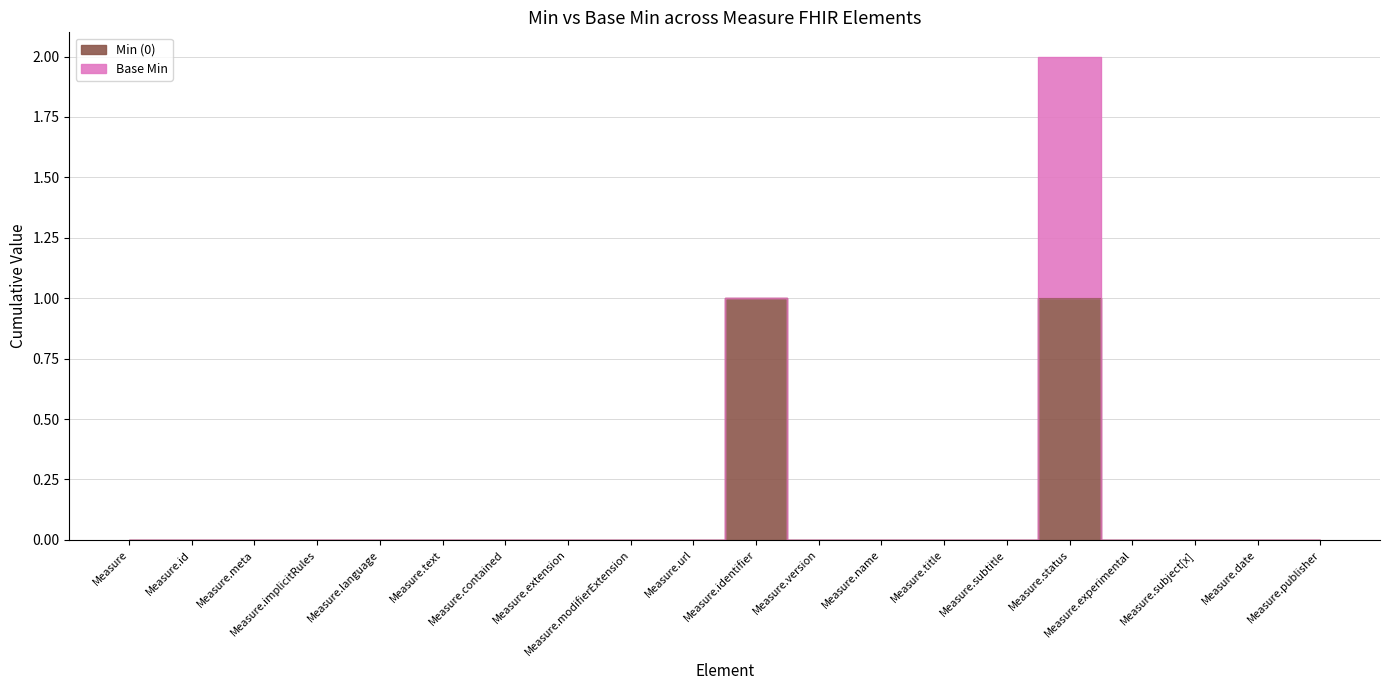

What is the label of the 1st point from the left?

Measure